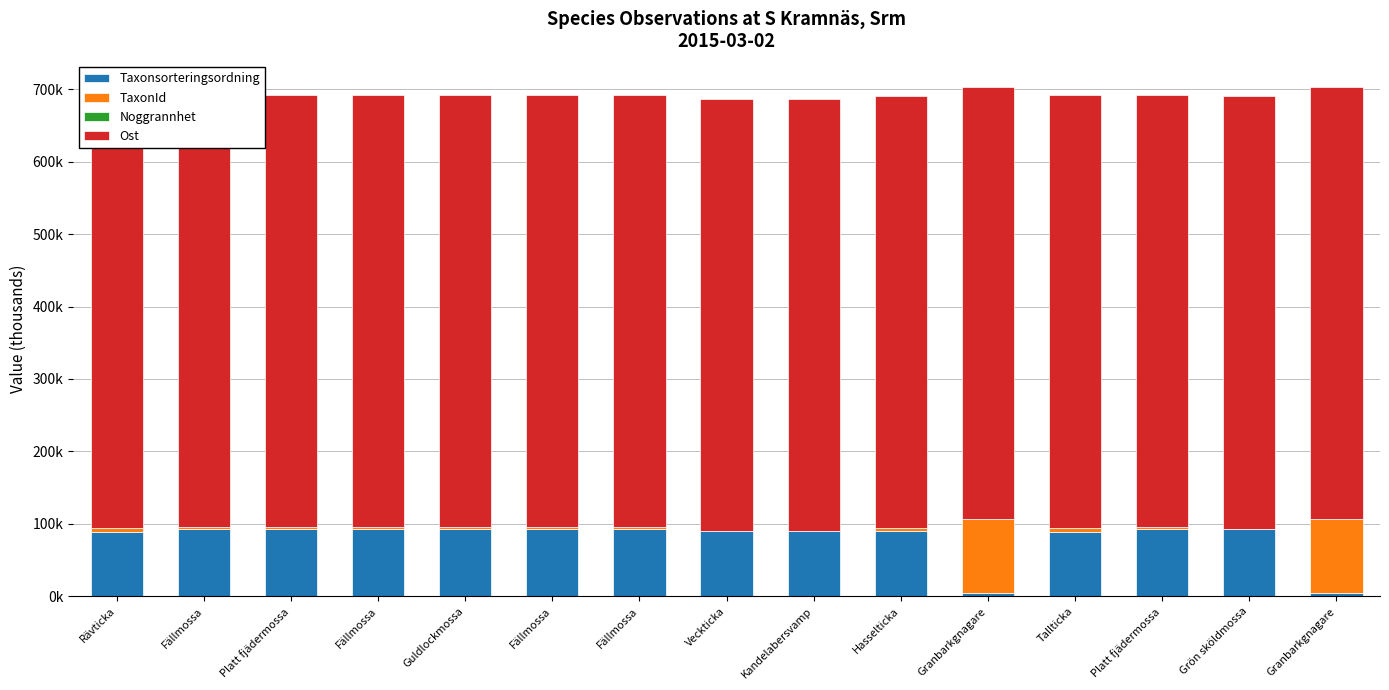

True or false: Taxonsorteringsordning has a value of 93.1 at Fällmossa.

True